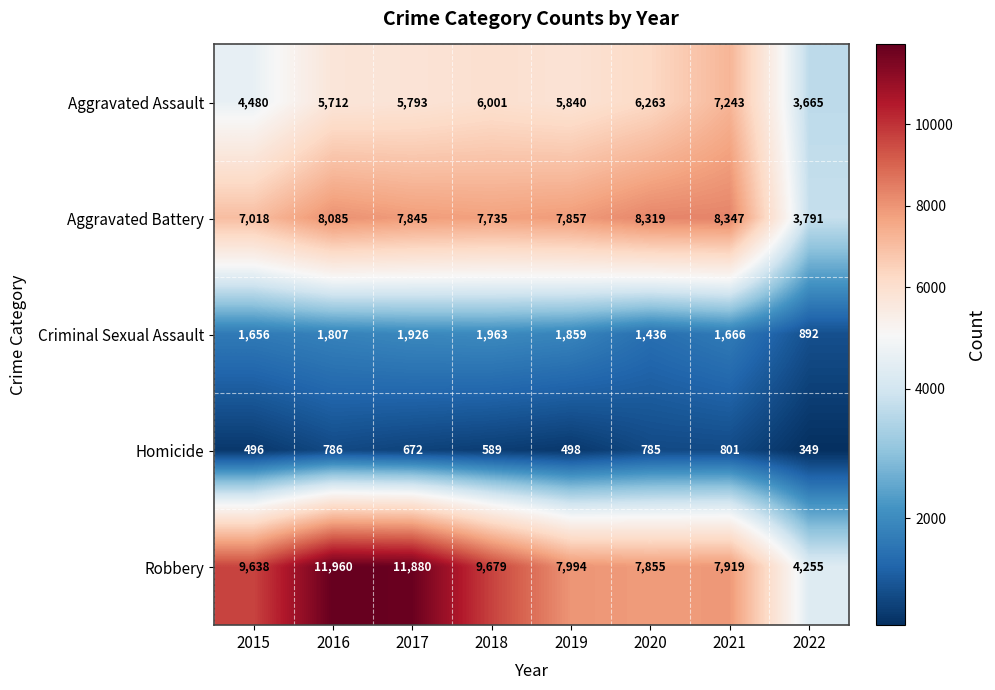

Which series has the widest spread of values?

Robbery